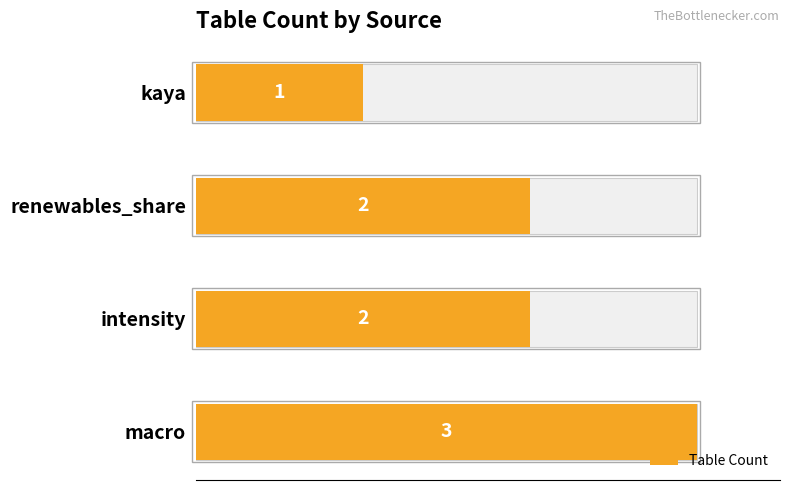

Reading left to right, extract all data points from this chart.

3	2	2	1